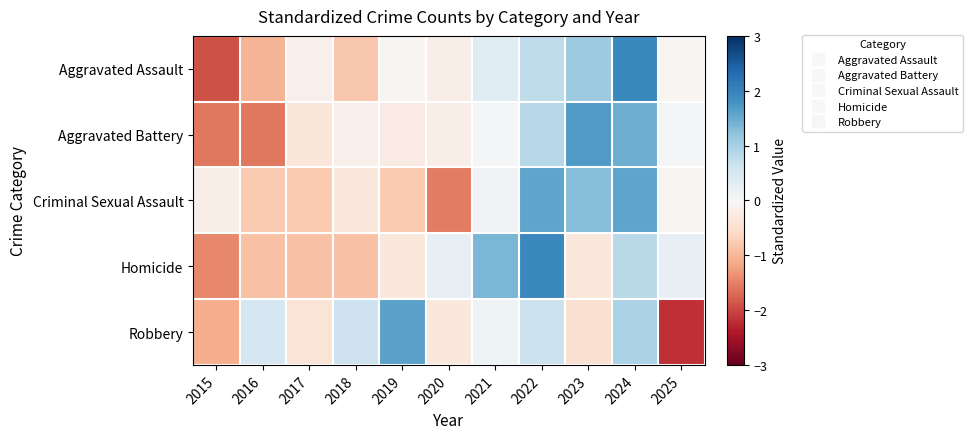

Reading left to right, transcribe all the data shown in this chart.

Aggravated Assault: 2015=-1.9	2016=-1.0	2017=-0.2	2018=-0.8	2019=-0.1	2020=-0.2	2021=0.4	2022=0.8	2023=1.1	2024=1.9	2025=-0.1
Aggravated Battery: 2015=-1.6	2016=-1.6	2017=-0.4	2018=-0.2	2019=-0.2	2020=-0.2	2021=0.1	2022=0.9	2023=1.7	2024=1.5	2025=0.0
Criminal Sexual Assault: 2015=-0.2	2016=-0.8	2017=-0.8	2018=-0.3	2019=-0.8	2020=-1.5	2021=0.1	2022=1.6	2023=1.3	2024=1.6	2025=-0.1
Homicide: 2015=-1.4	2016=-0.9	2017=-0.9	2018=-0.9	2019=-0.3	2020=0.3	2021=1.4	2022=1.9	2023=-0.3	2024=0.8	2025=0.3
Robbery: 2015=-1.1	2016=0.5	2017=-0.4	2018=0.6	2019=1.6	2020=-0.3	2021=0.1	2022=0.6	2023=-0.5	2024=0.9	2025=-2.2